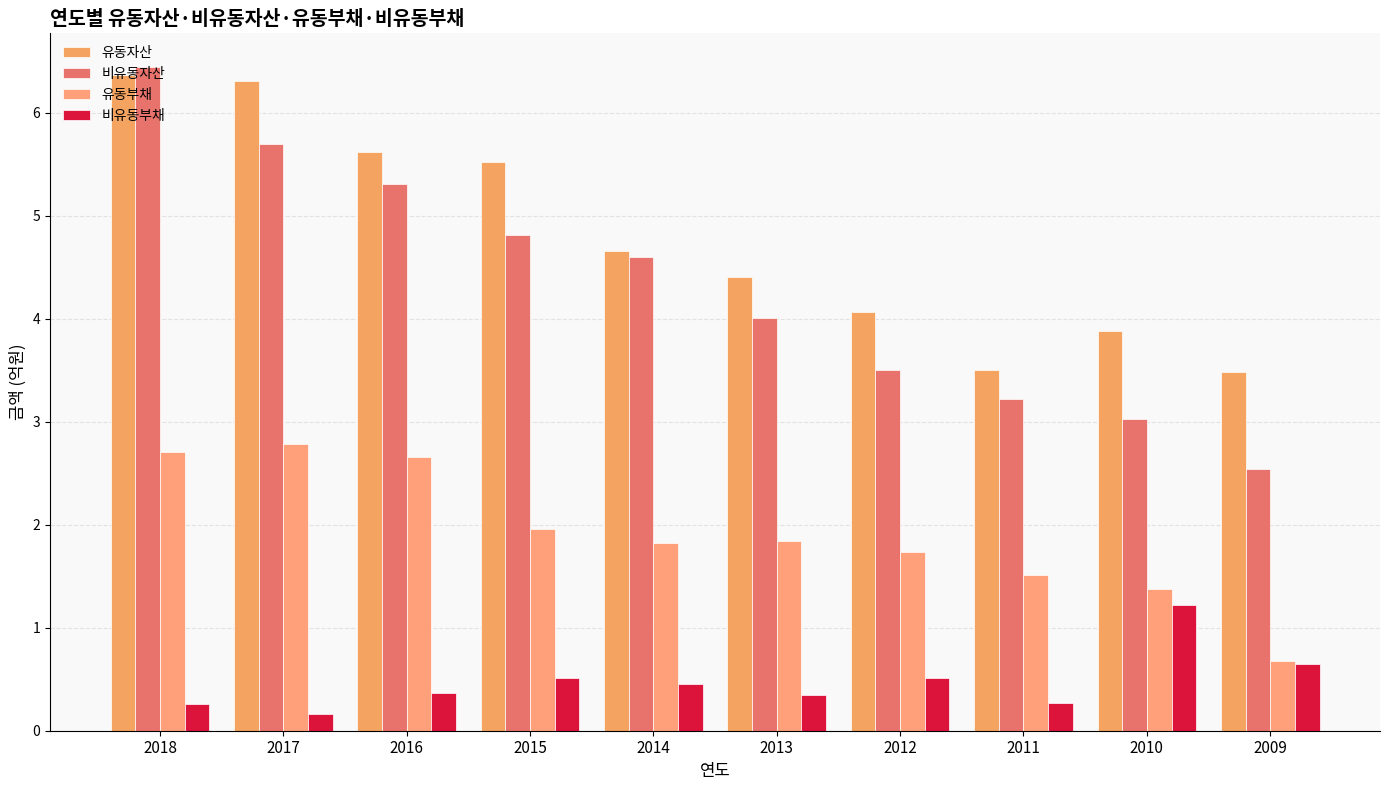

Rank the series by their maximum value, from highest to lowest.

비유동자산, 유동자산, 유동부채, 비유동부채